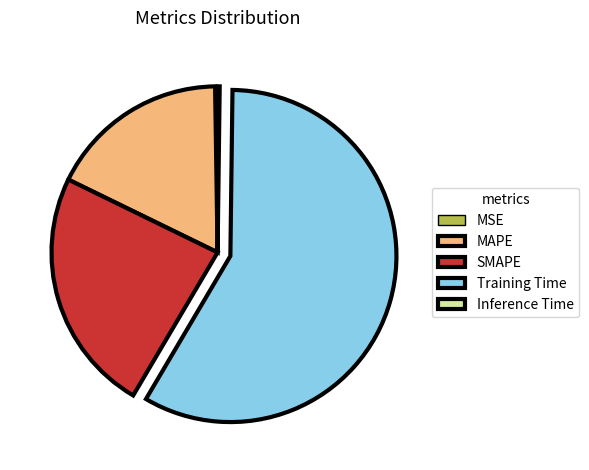

What is the largest slice in the pie chart?

Training Time